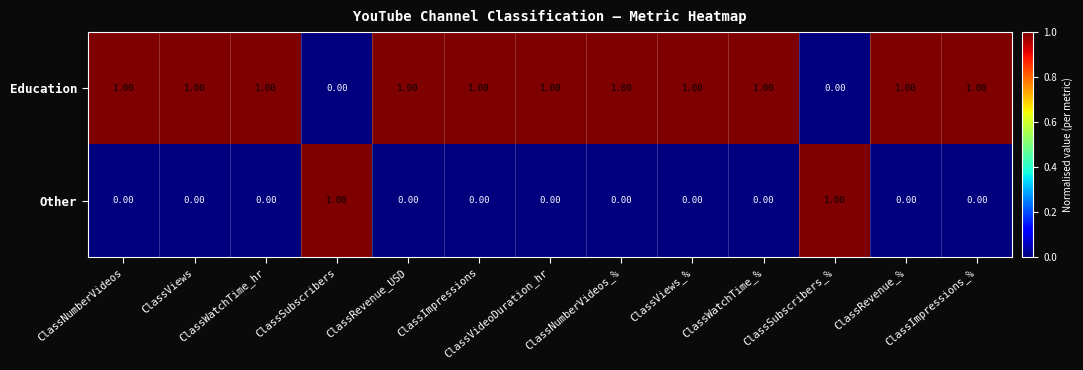

At ClassNumberVideos_%, list the series in order from smallest to largest.

Other, Education